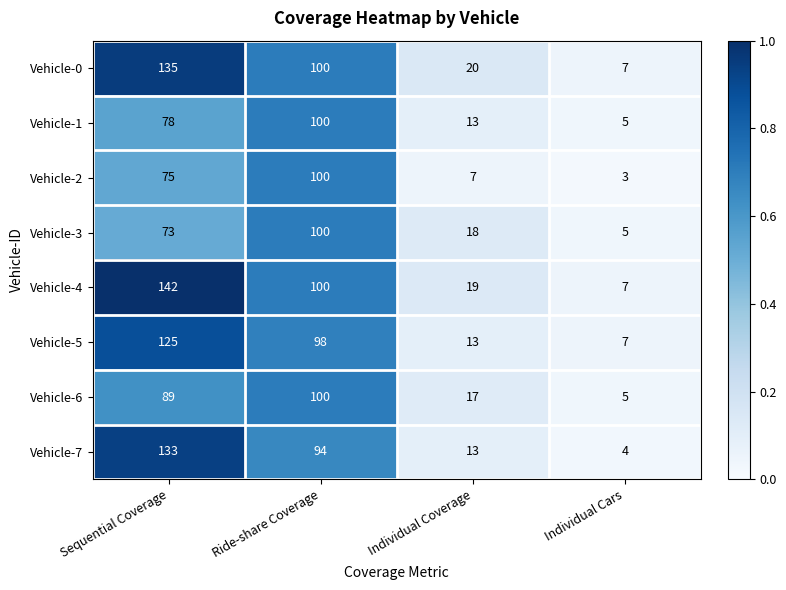

The value of Vehicle-7 at Individual Cars is 6. True or false?

False